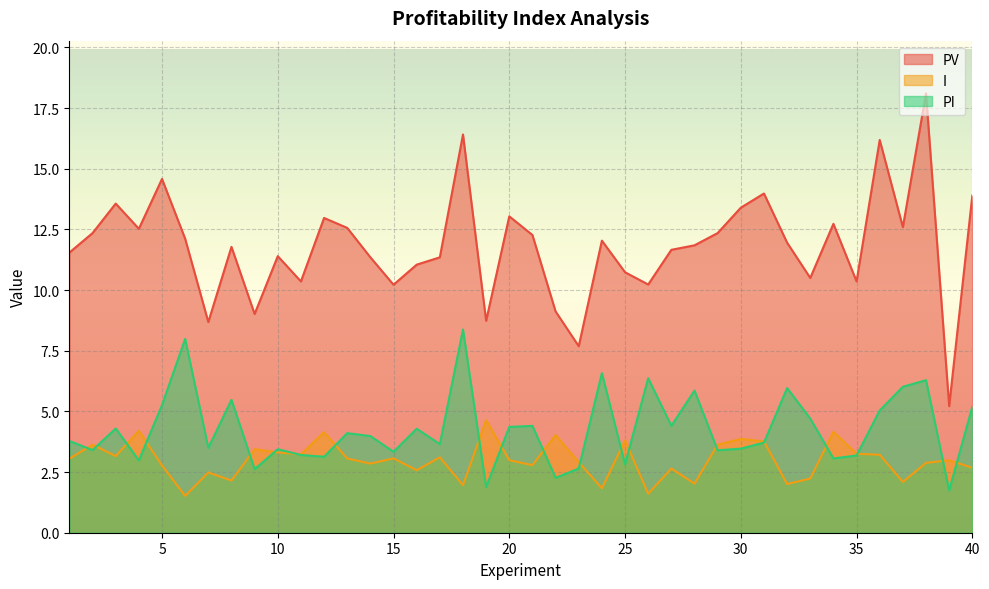

What is the spread (max minus min) of values at 13?

9.5